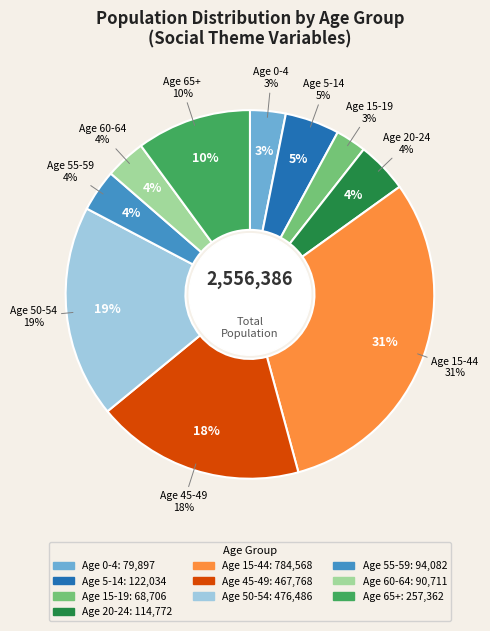

Does Age60_64 account for over 50% of the chart?

No